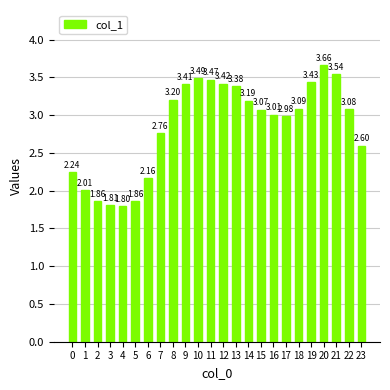

What is the change in value from 5 to 7?

+0.9